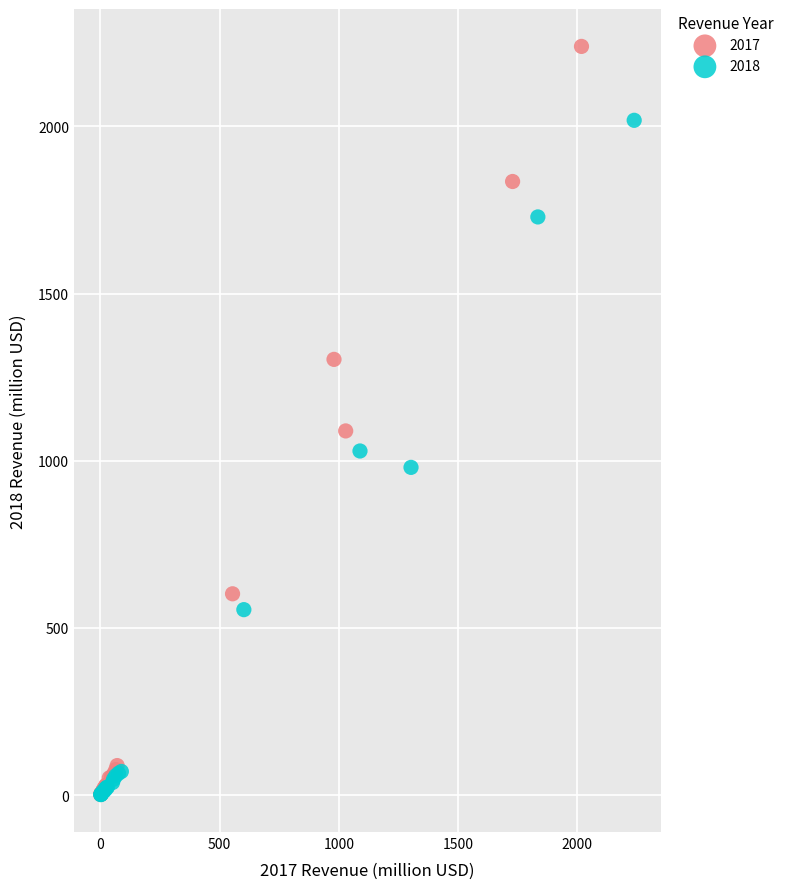

Which series reaches the maximum Y coordinate?

2017